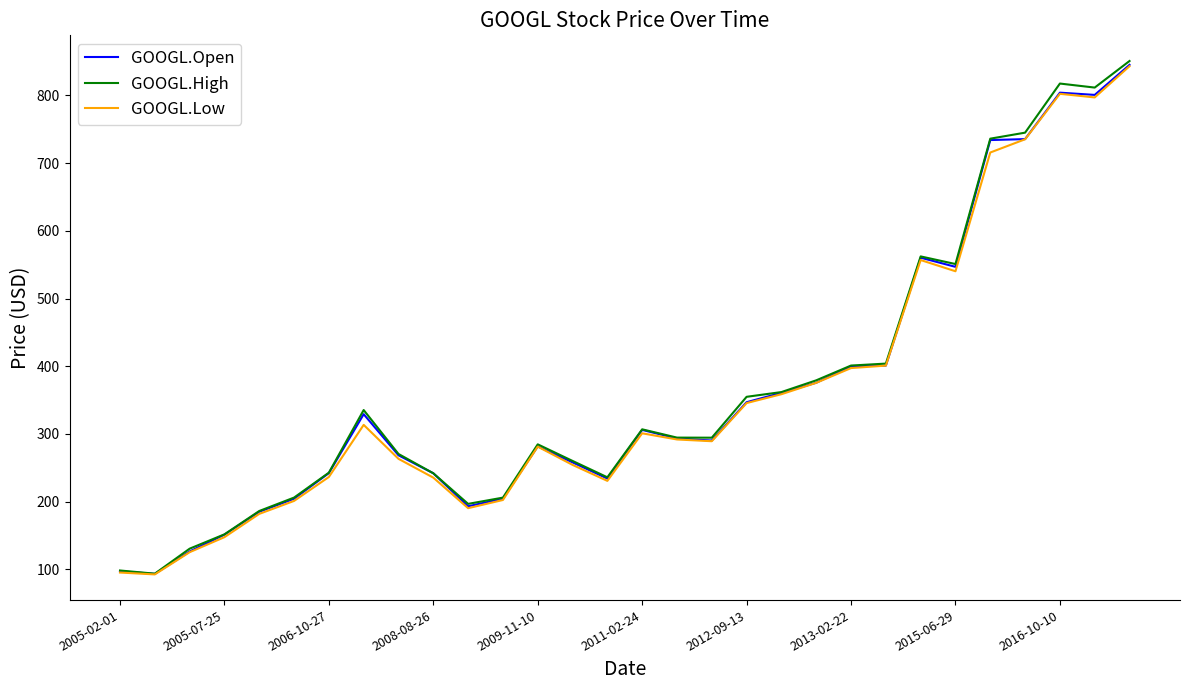

What is the maximum value shown in the chart?

850.7